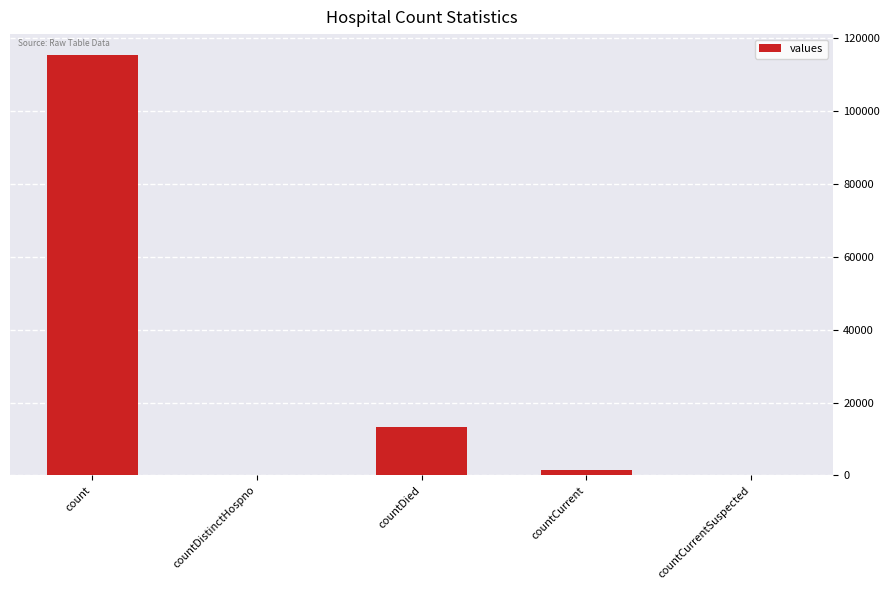

How many series are shown in this chart?

1